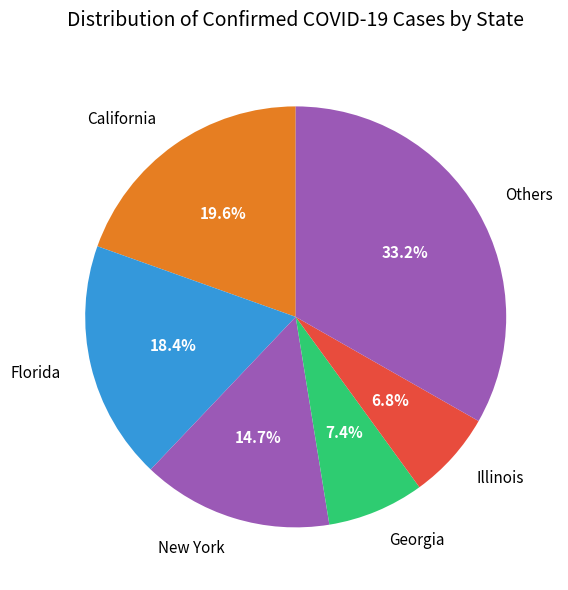

To the nearest percent, what is the average slice percentage?

17%